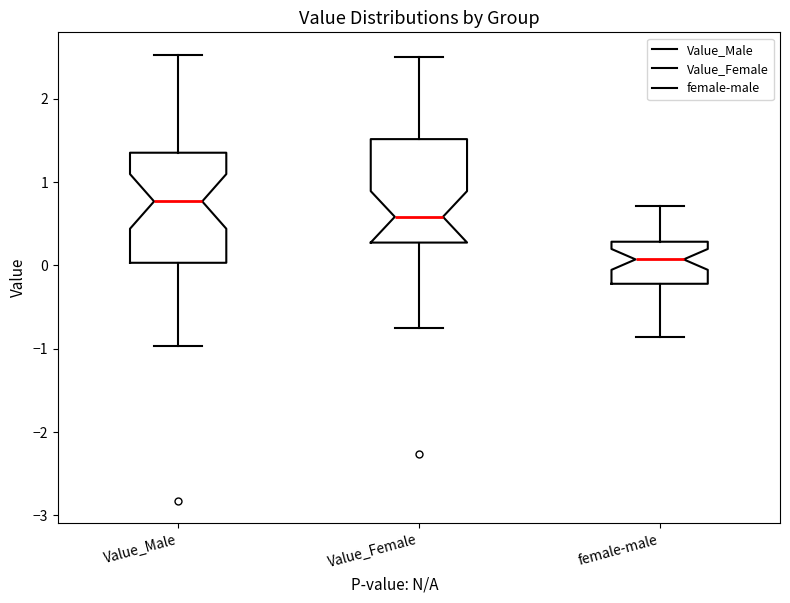

Reading left to right, read every box against the y-axis: the position of its median line, the range the box covers, and the ends of its whiskers. The values are not printed on the chart, so give them approximately, as read against the axis.

Value_Male: median 0.8, box 0.0 to 1.4, whiskers -1.0 to 2.5
Value_Female: median 0.6, box 0.3 to 1.5, whiskers -0.8 to 2.5
female-male: median 0.1, box -0.2 to 0.3, whiskers -0.9 to 0.7